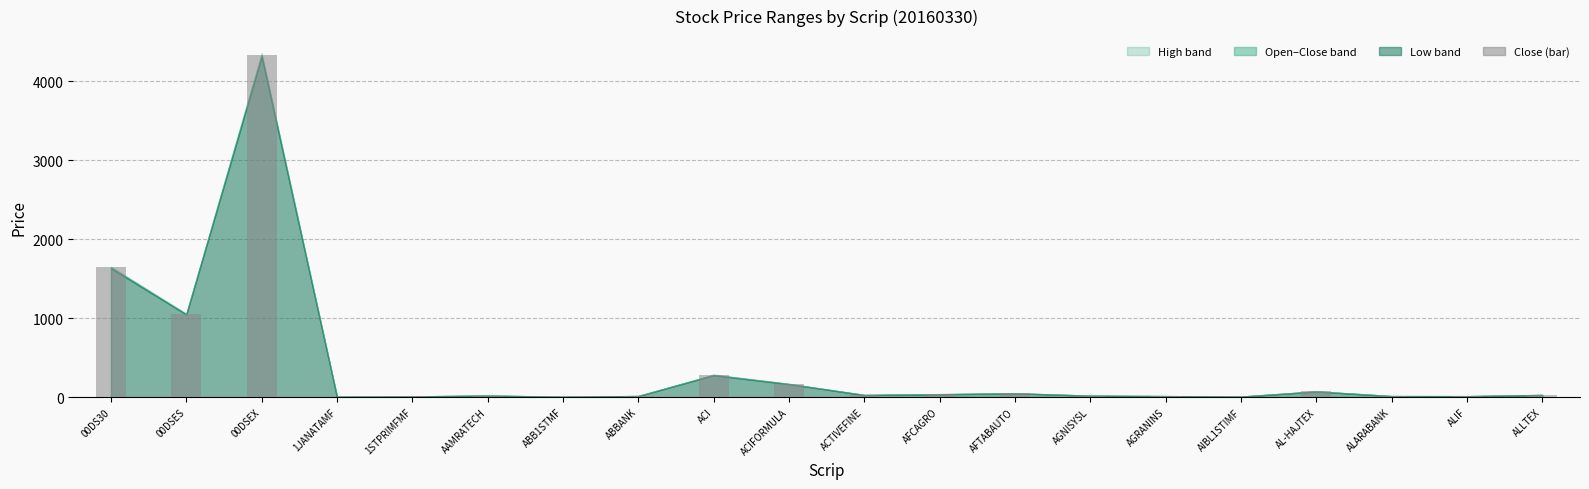

What is the change in value from 00DSES to ACIFORMULA?

-883.1